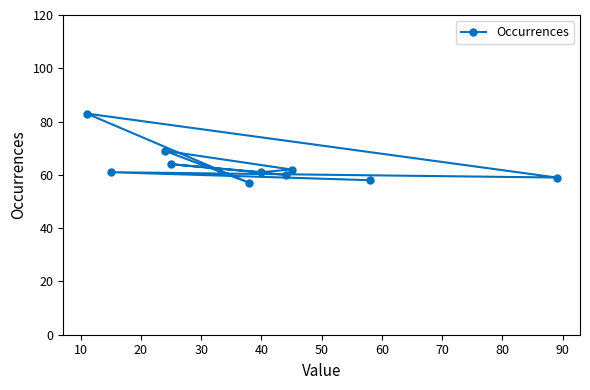

What is the difference between the second highest and second lowest values?

11